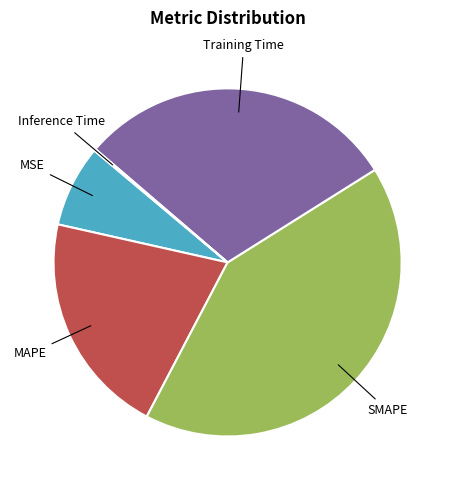

Is there any slice that represents more than half of the pie?

No